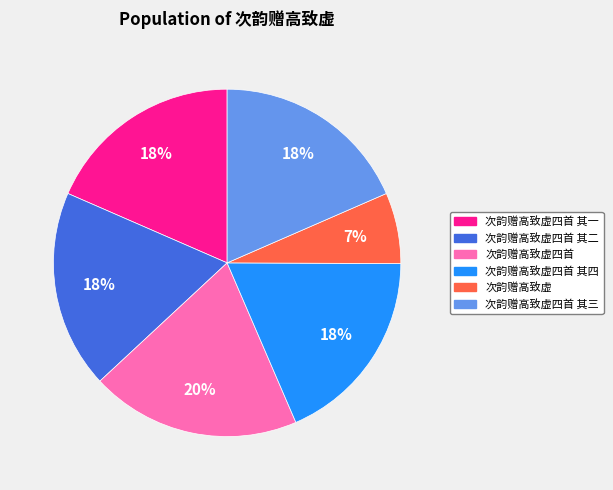

Does 次韵赠高致虚四首 其三 represent more than half of the total?

No